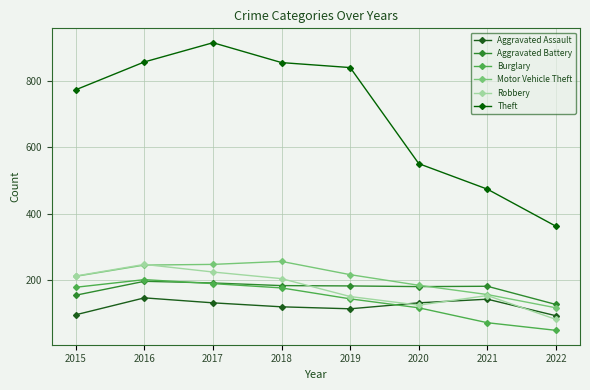

Count the number of categories in the chart.

8